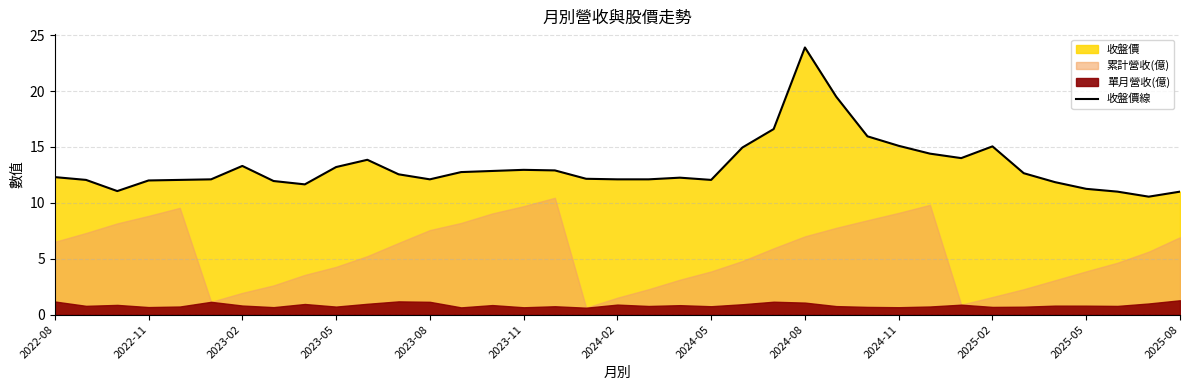

What is the difference between the maximum and minimum values?

13.3